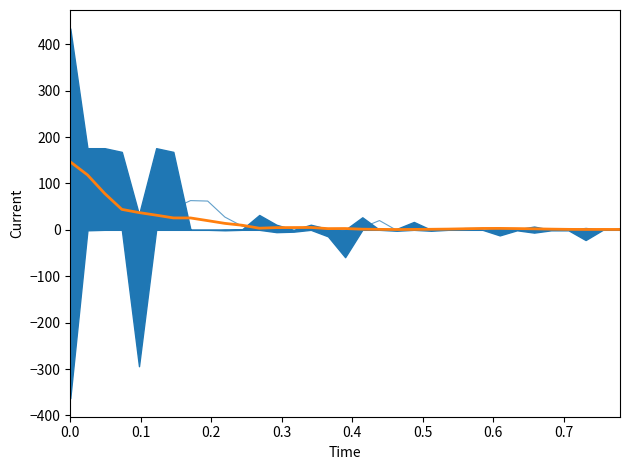

How many values in the col_32 series are below 2?

16